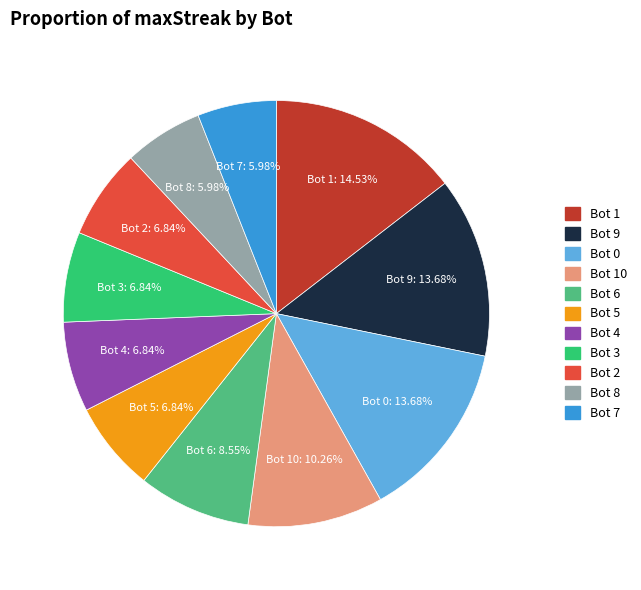

Combined, do Bot 0 and Bot 3 account for over 50%?

No